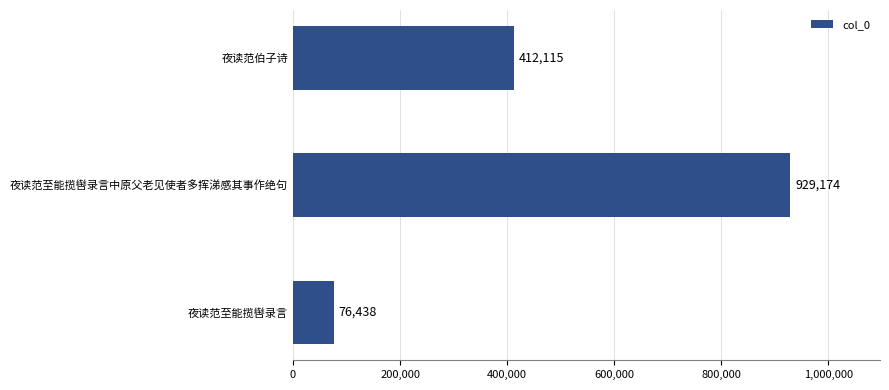

What is the minimum value shown in the chart?

76438